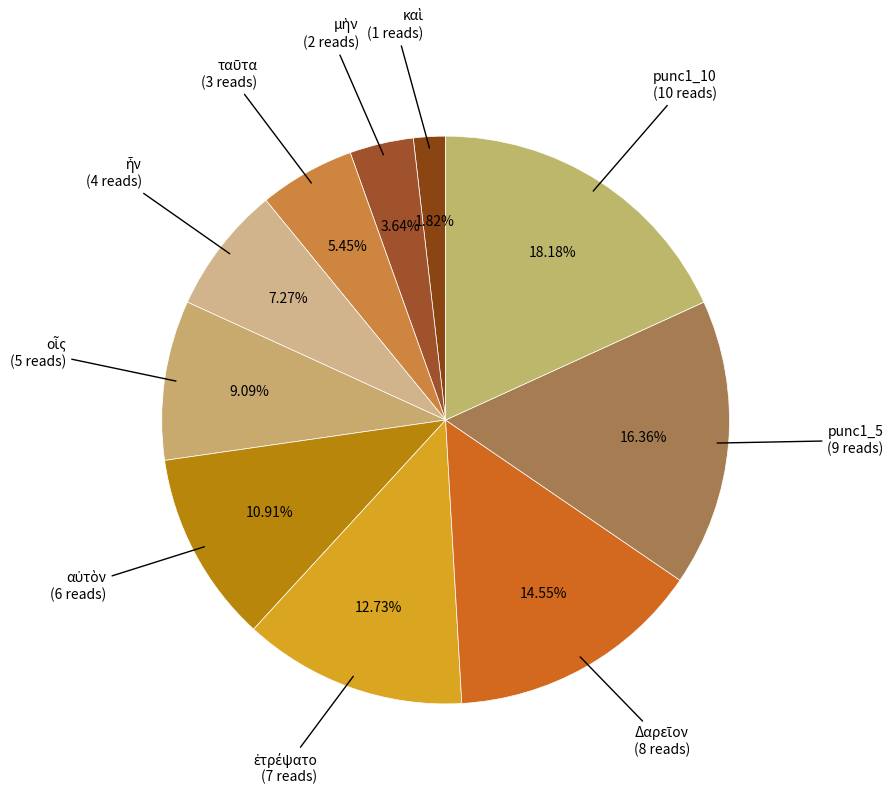

Is there a majority slice in this chart?

No